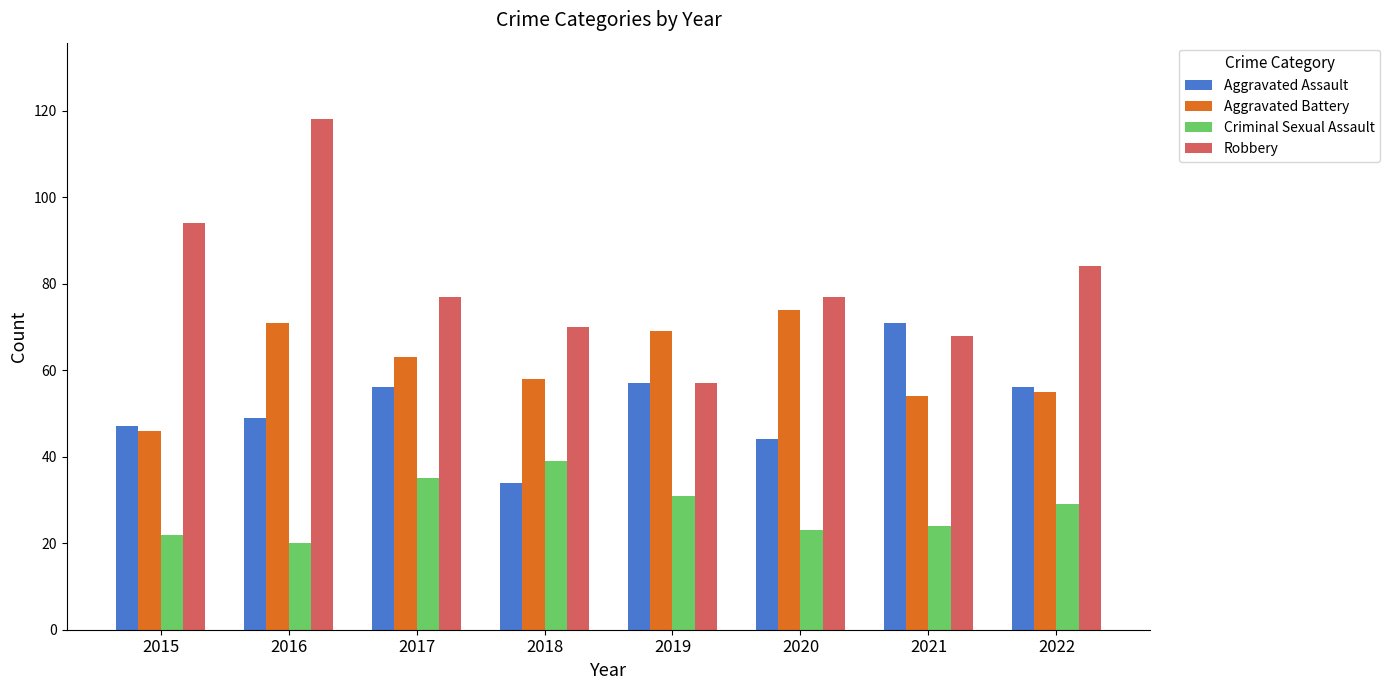

Where does the Aggravated Battery series first go above 63?

2016